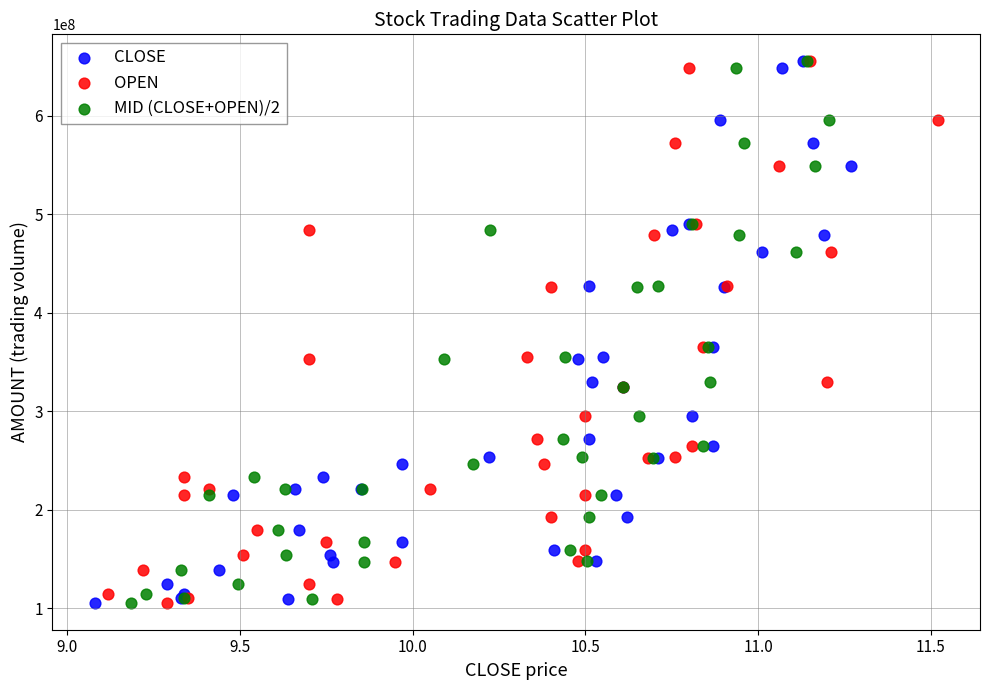

What are all the series names shown in the legend?

CLOSE, OPEN, MID (CLOSE+OPEN)/2